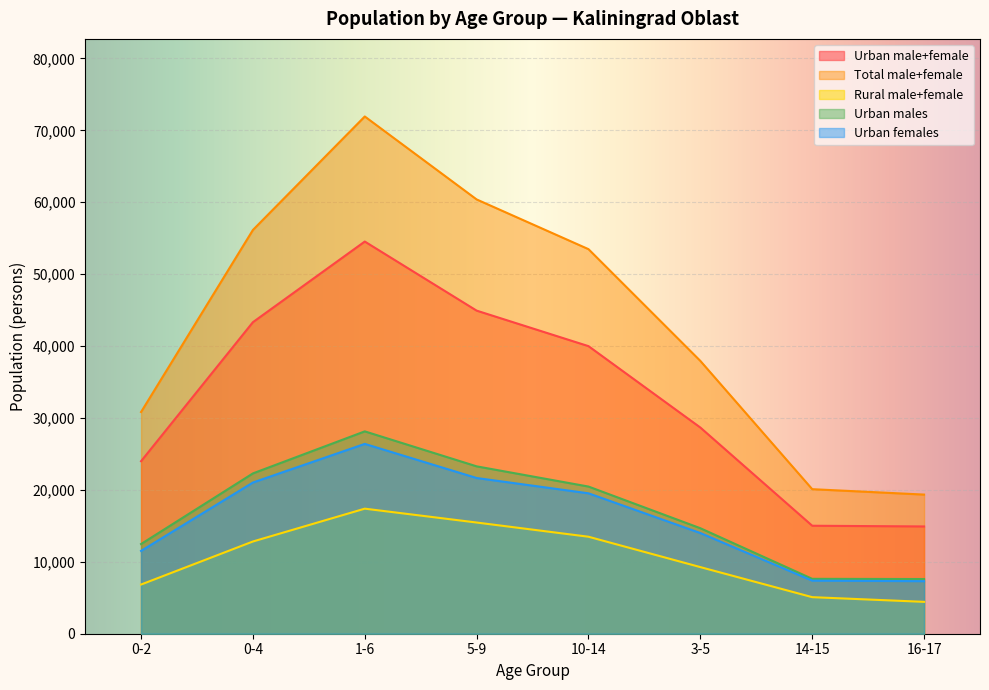

Which label corresponds to the smallest value in the chart?

16-17